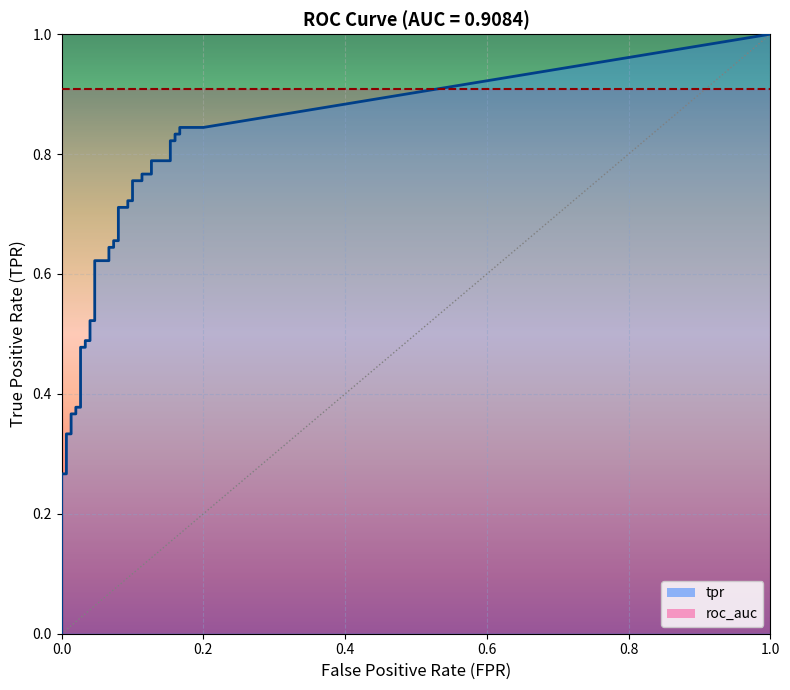

Which series has the largest range (max minus min)?

tpr